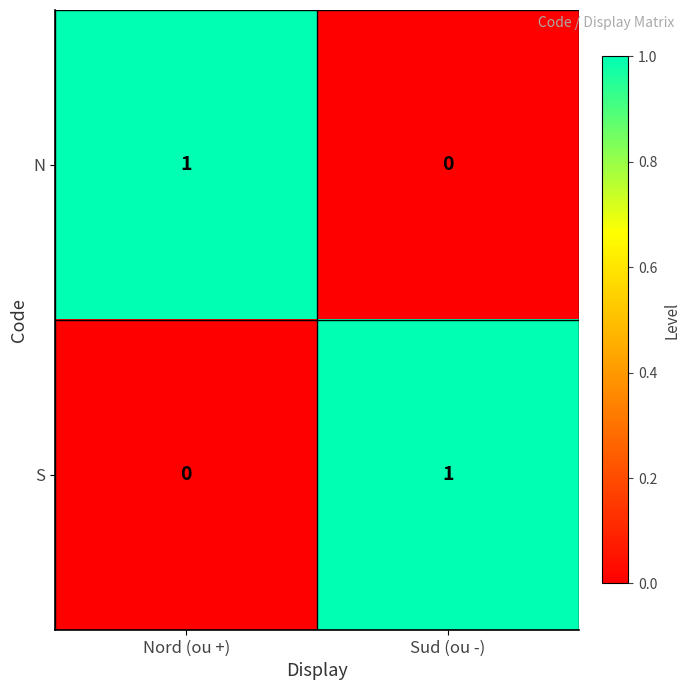

At which label is S closest to 0?

Nord (ou +)